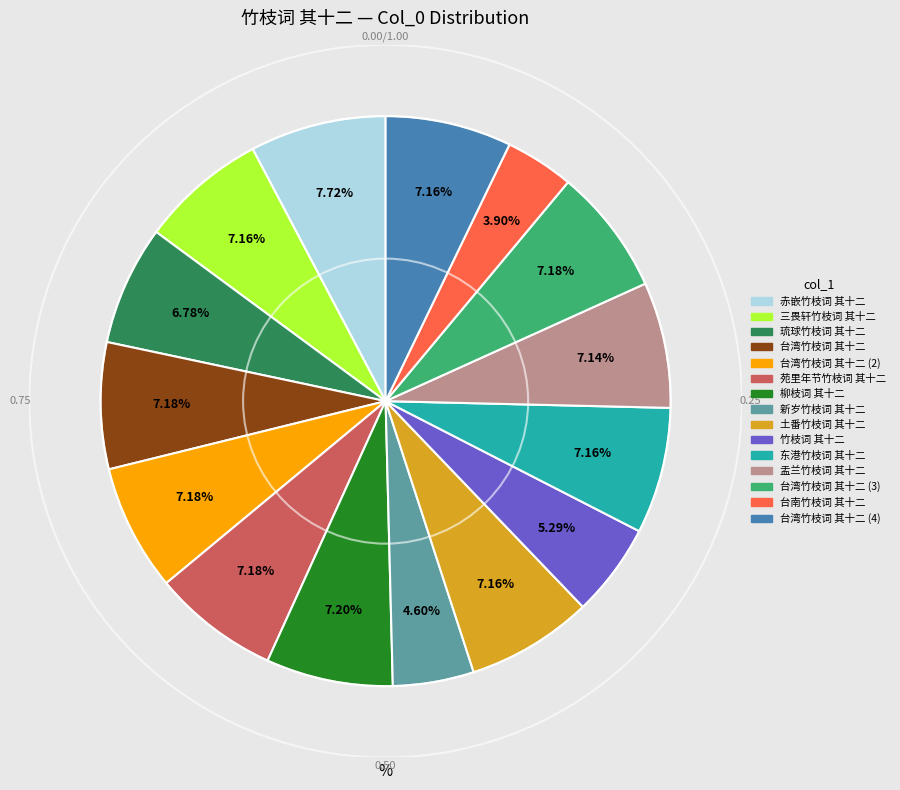

Count the number of slices in the pie.

15